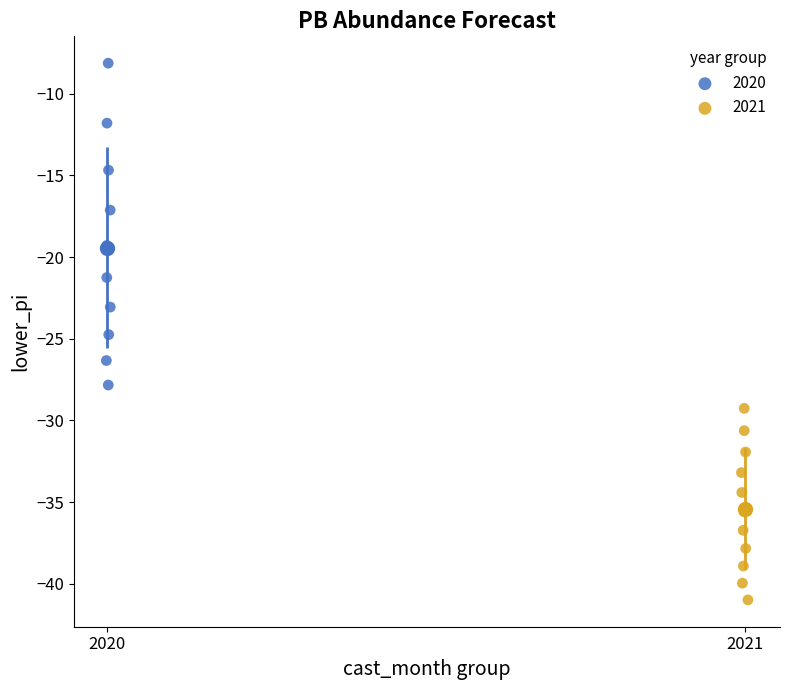

Which series reaches the maximum Y coordinate?

2020